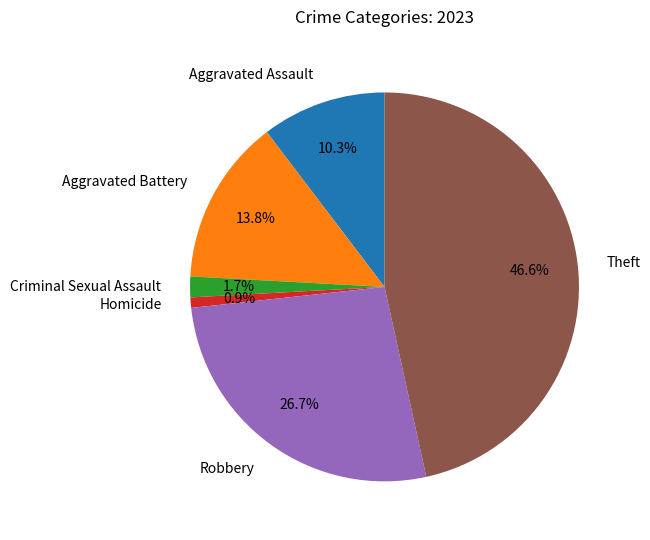

Approximately how many times larger is the value at Robbery compared to Homicide?

31.0